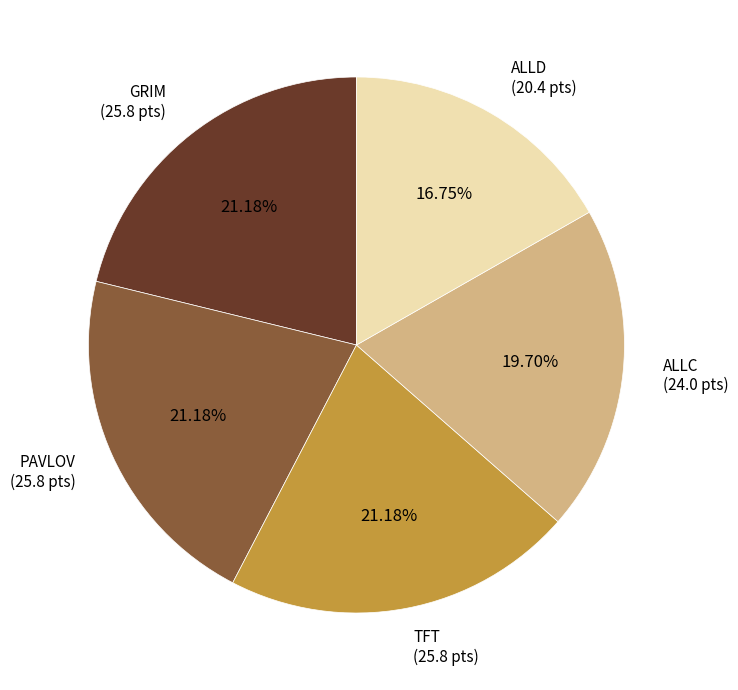

Does any single category account for the majority?

No